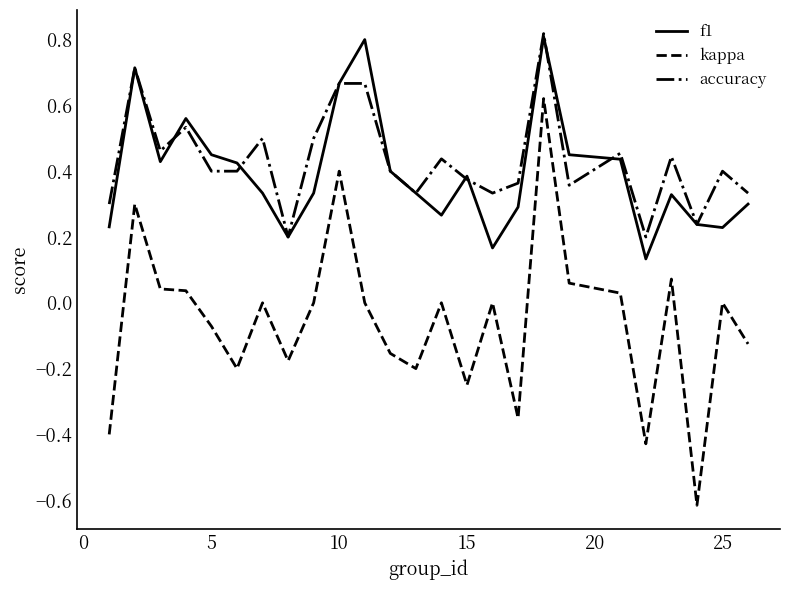

Which series has the widest spread of values?

kappa